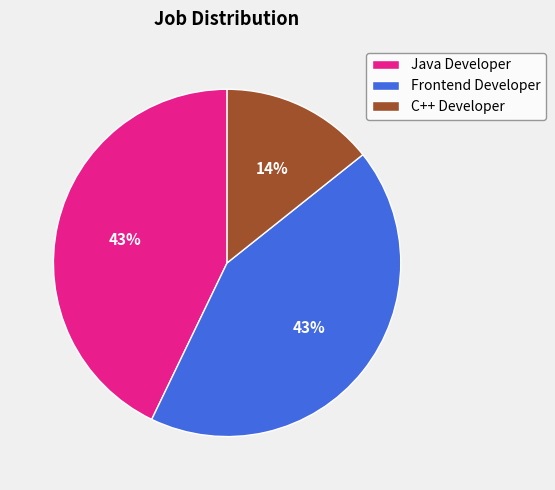

The C++ Developer slice represents 14% of the pie. True or false?

True